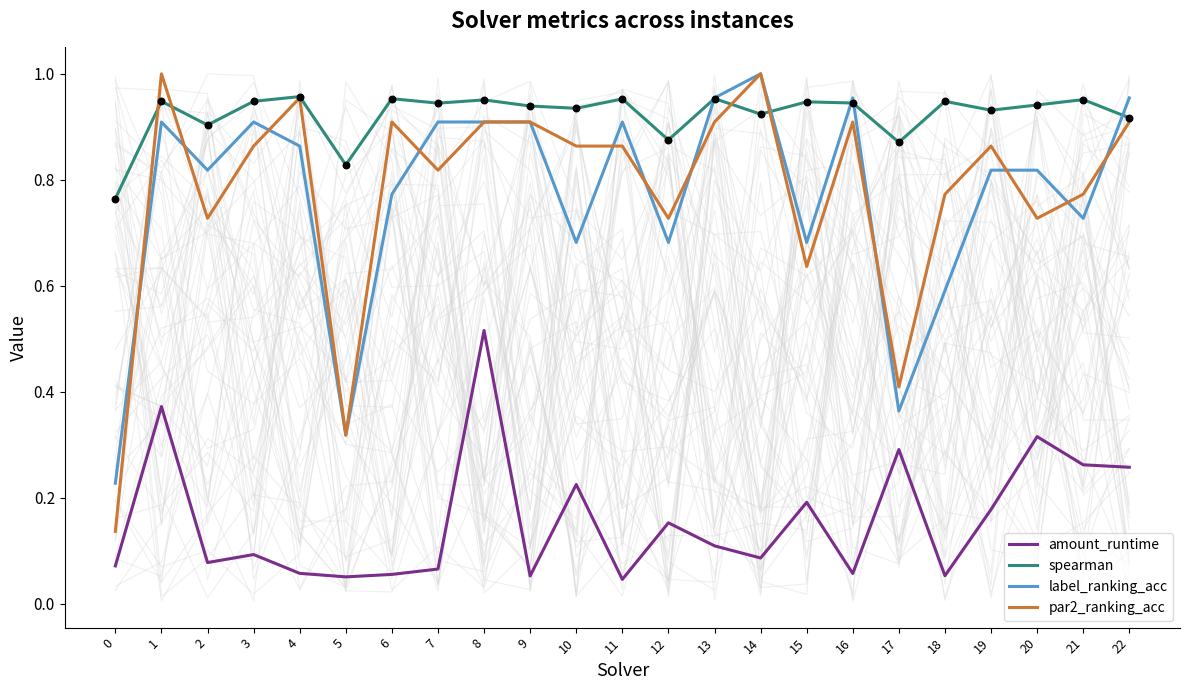

Which series reaches the maximum Y coordinate?

label_ranking_acc